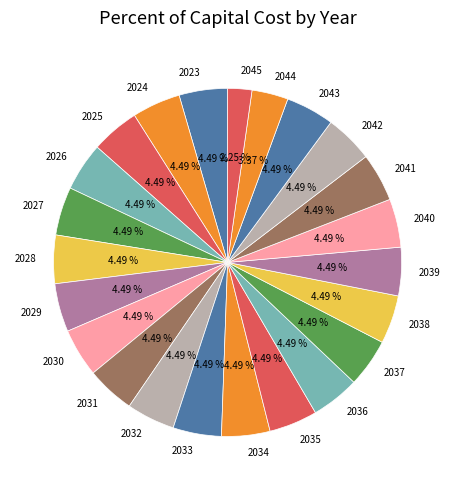

Is there any slice that represents more than half of the pie?

No